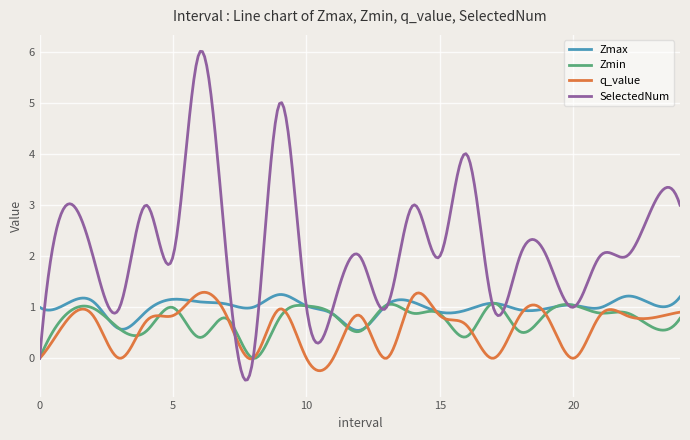

Is this an area chart (filled region under the line)?

No